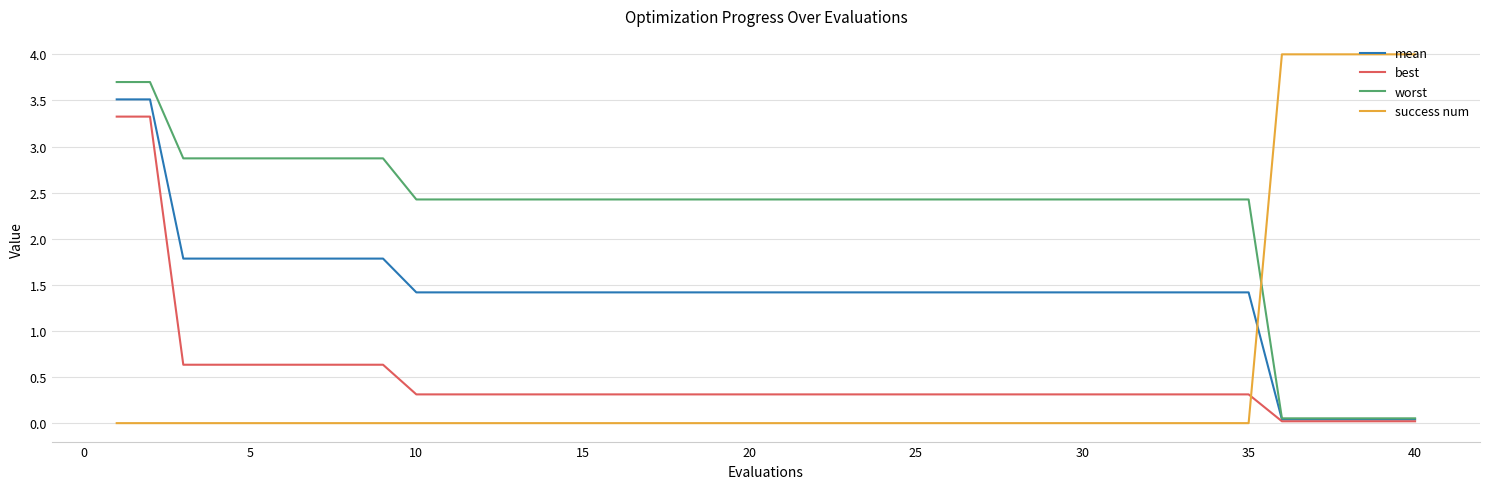

How many distinct data groups are displayed?

4